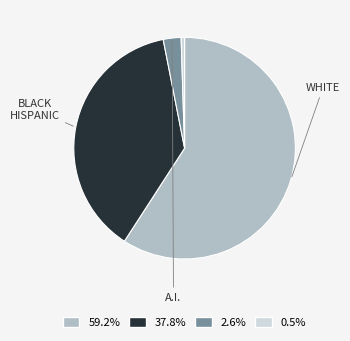

How many segments does this pie chart have?

4